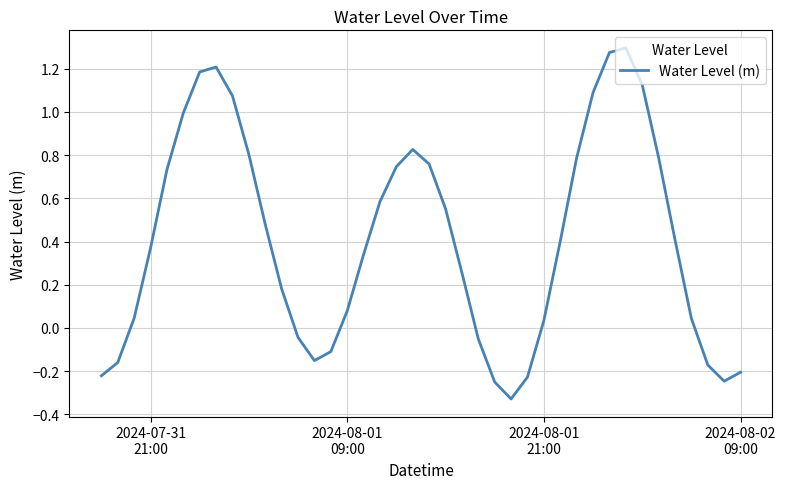

Count the number of data series in this chart.

1